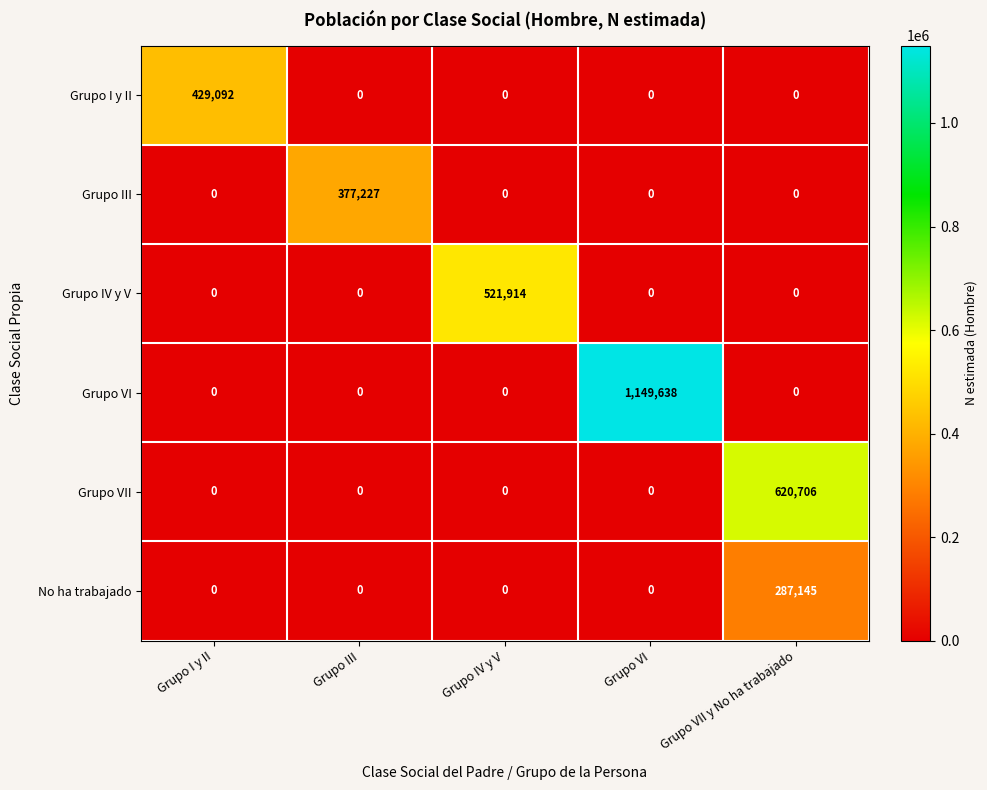

Which series has the largest total across all categories?

Grupo VI